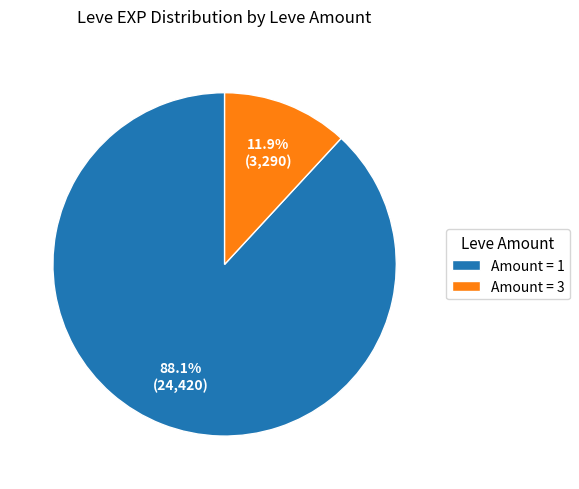

Rank the categories by value from lowest to highest.

Amount = 3, Amount = 1